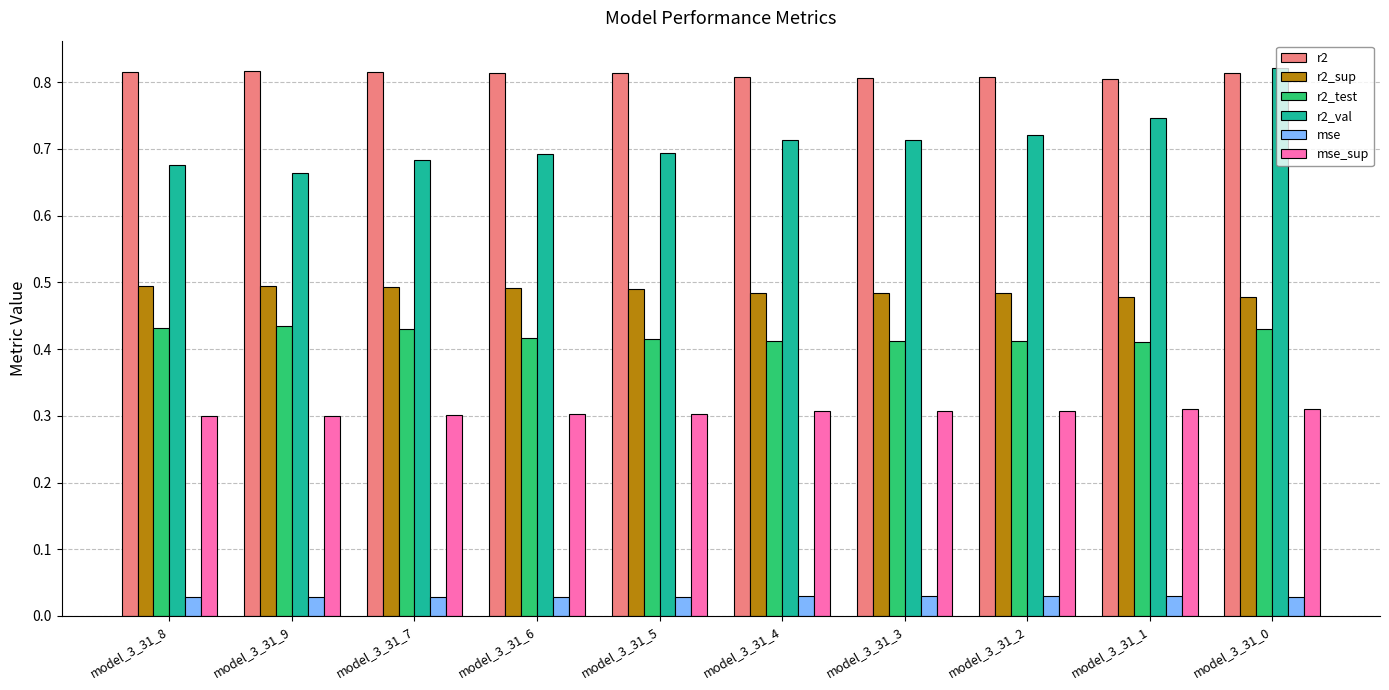

How many bars are there in each group?

6